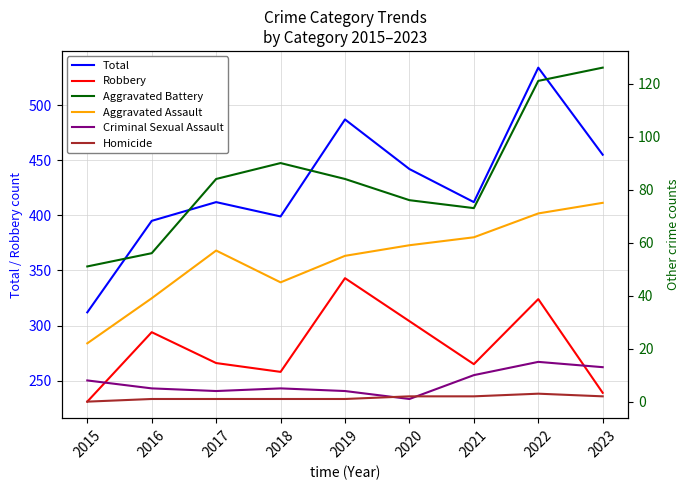

What is the sum of all Robbery values?

2524